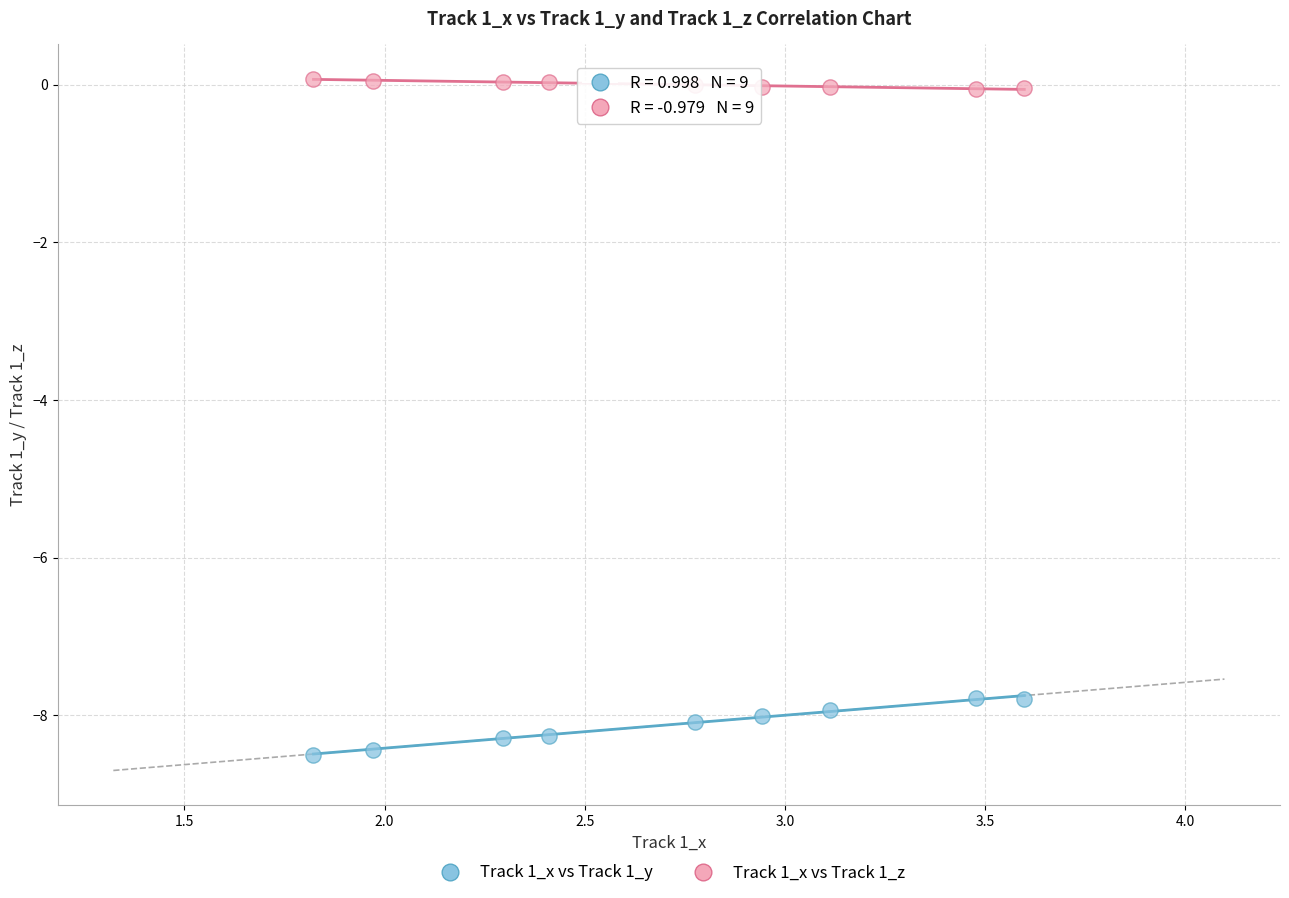

Which series contains the lowest Y value?

Track 1_x vs Track 1_y